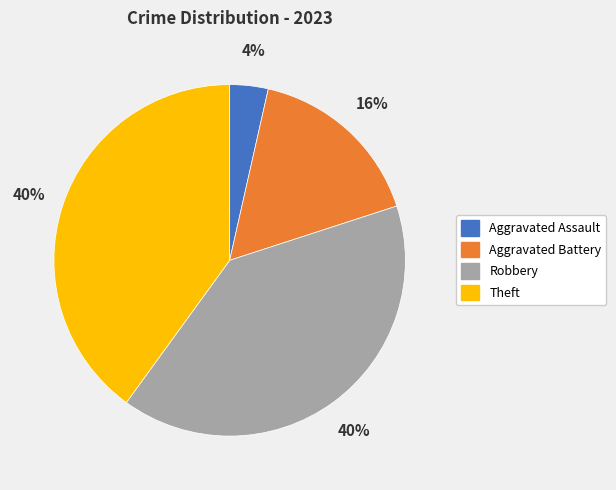

Which category has the smallest portion of the pie?

Aggravated Assault